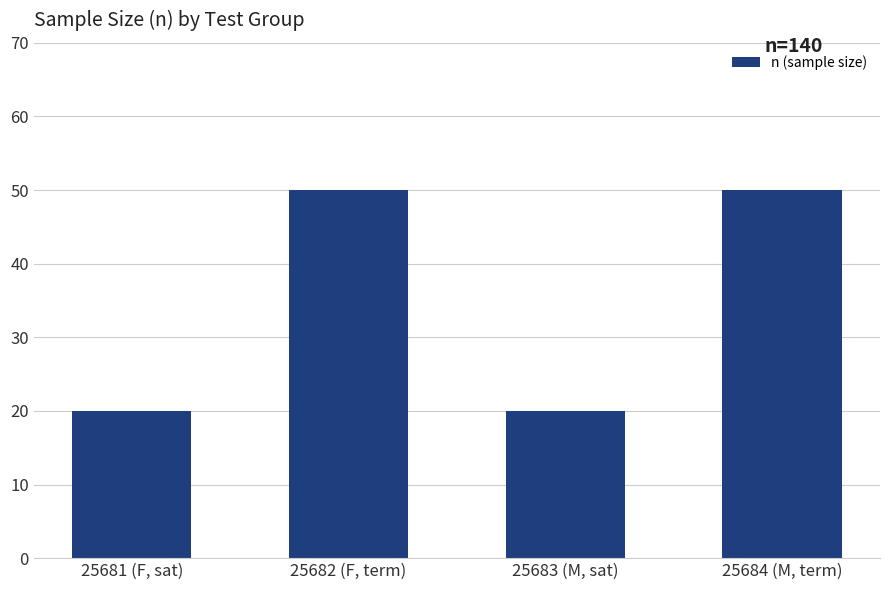

What is the change in value from 25683 (M, sat) to 25684 (M, term)?

+30